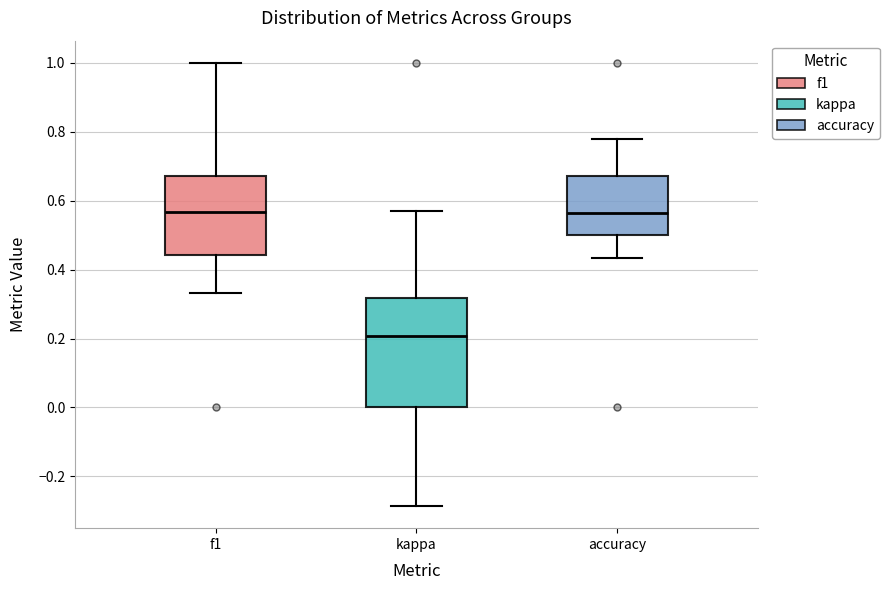

Where does the upper whisker of the box for kappa end on the y-axis? The values are not printed on the chart, so give them approximately, as read against the axis.

0.58